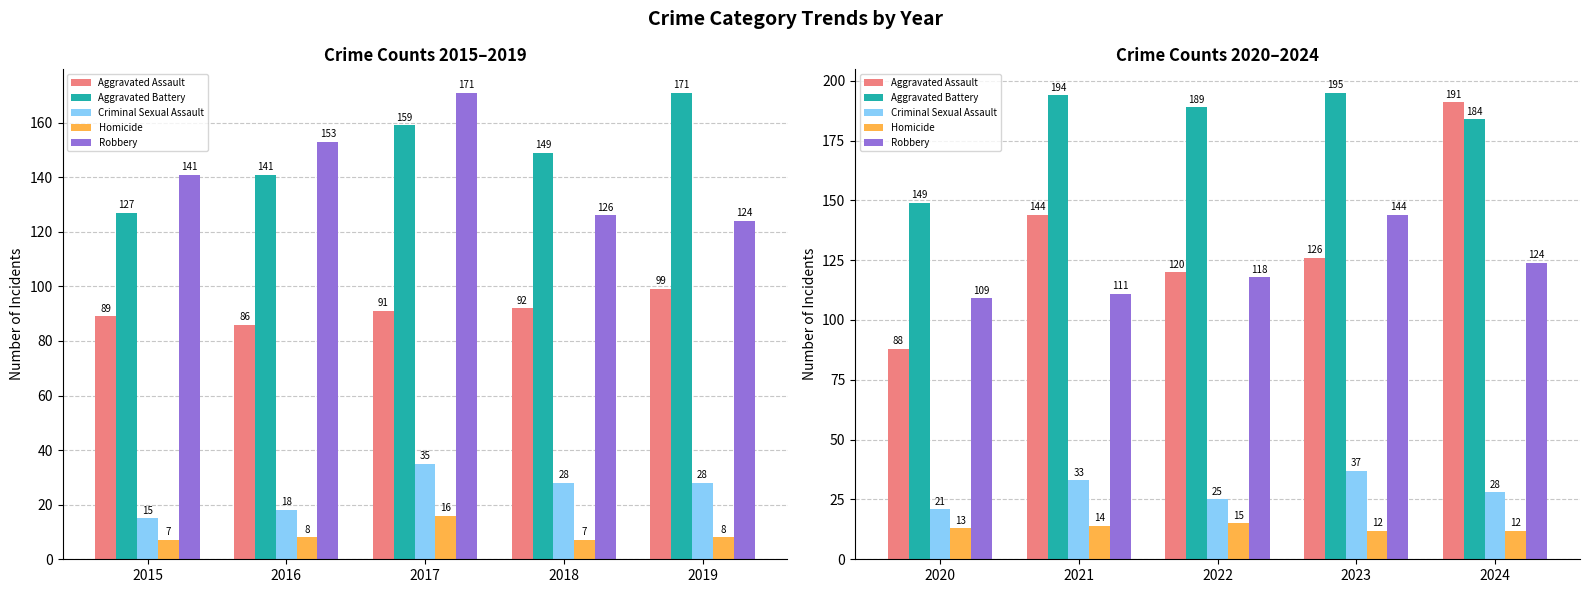

The Aggravated Assault series shows 185 at 2022. True or false?

False